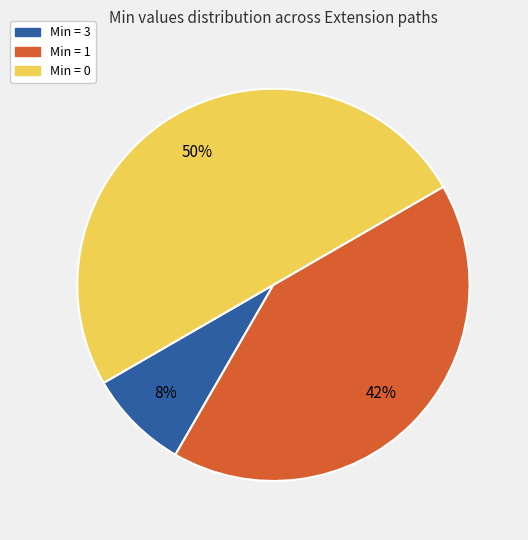

How many segments does this pie chart have?

3